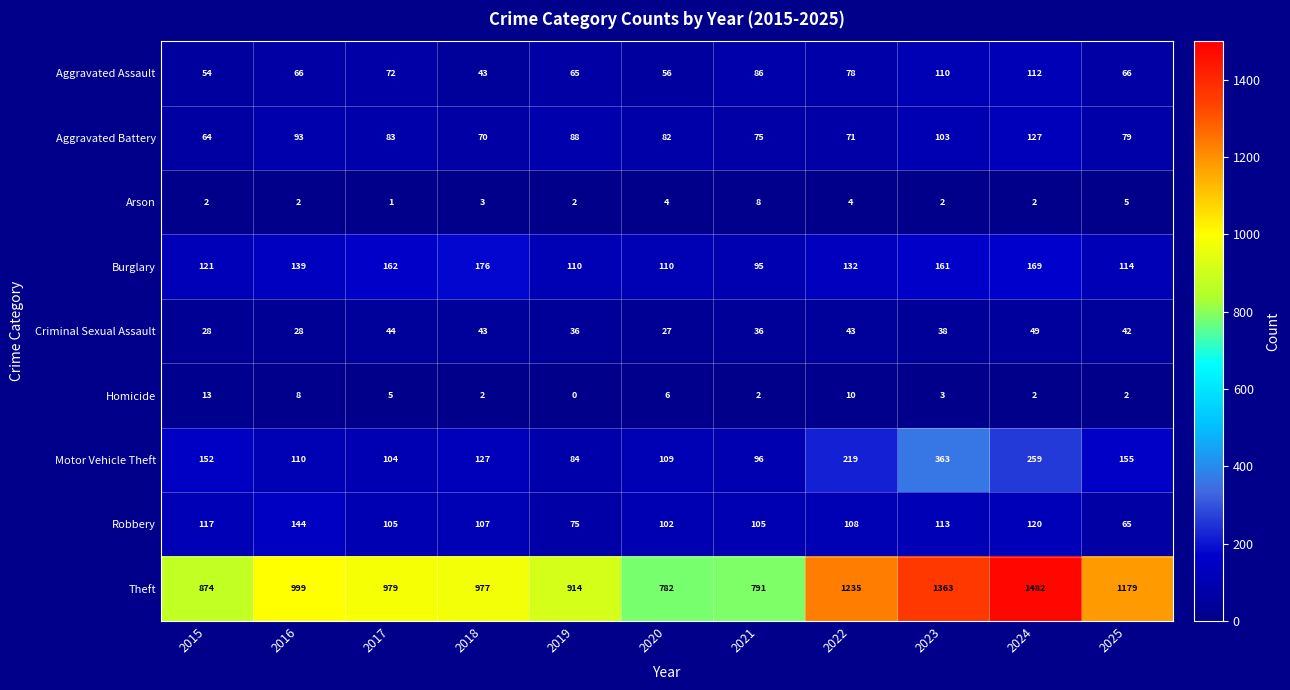

What is the difference between the maximum and minimum values in the Theft series?

700